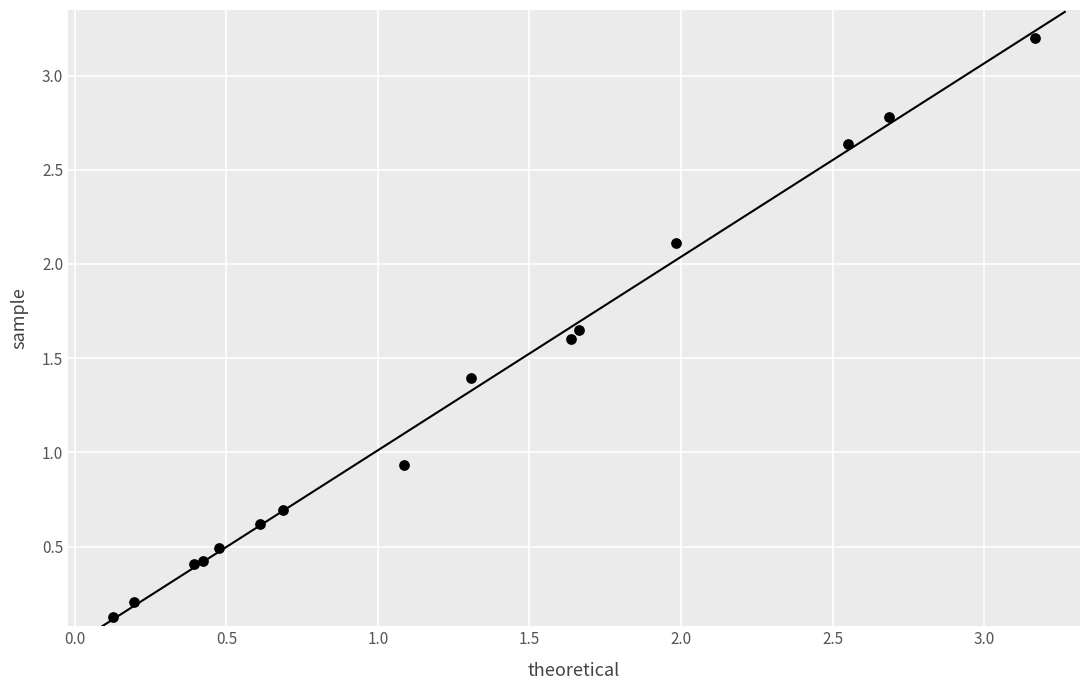

What Y value in the scatter plot is closest to 1?

0.9